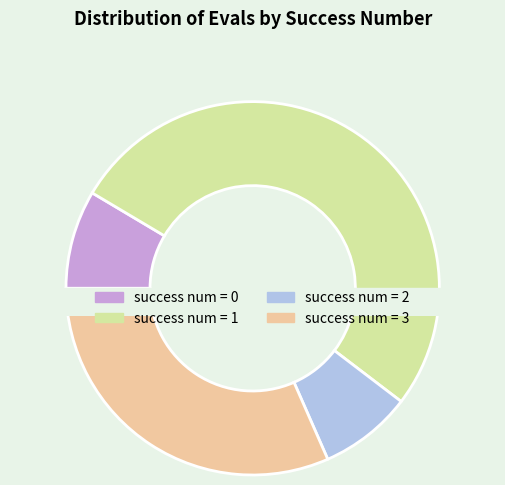

What is the total percentage of 1 and 2?

57.1%